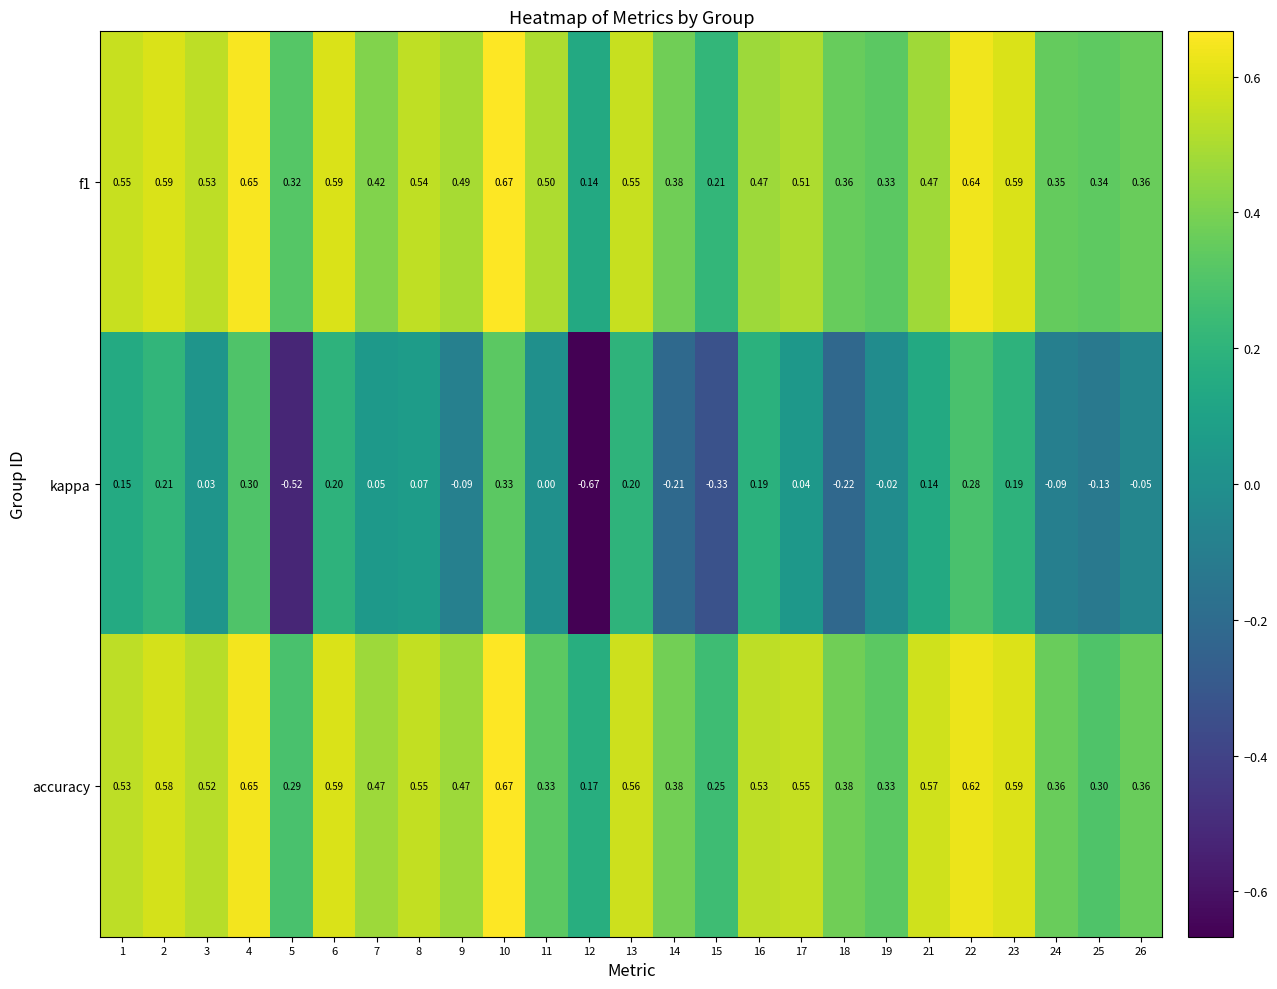

Which series has the largest range (max minus min)?

kappa